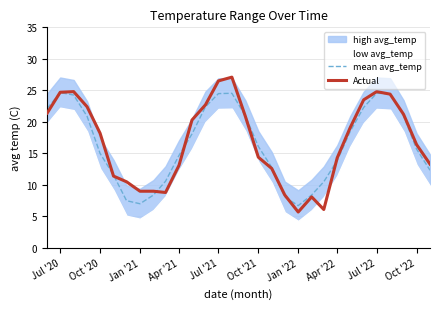

True or false: Actual has a value of 5.7 at Jan '22.

True